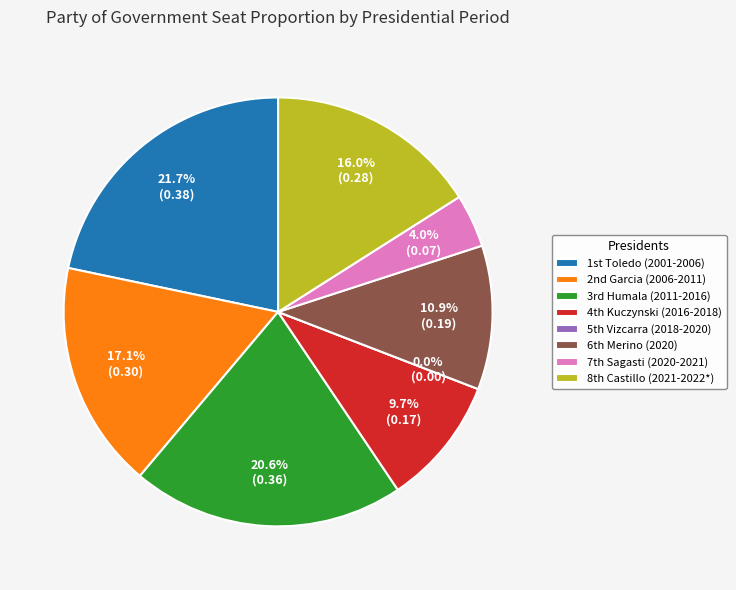

How many segments does this pie chart have?

8